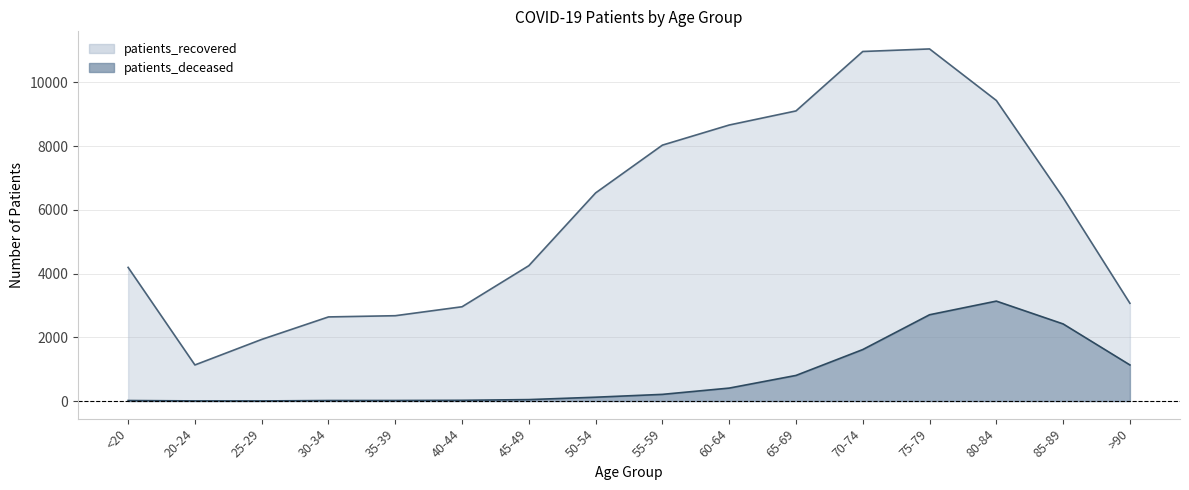

What is the value of the patients_deceased point at the 11th from the left?

803